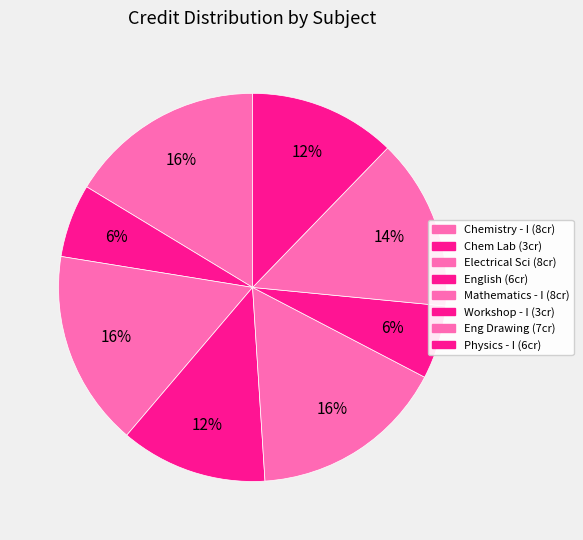

Count the number of slices in the pie.

8